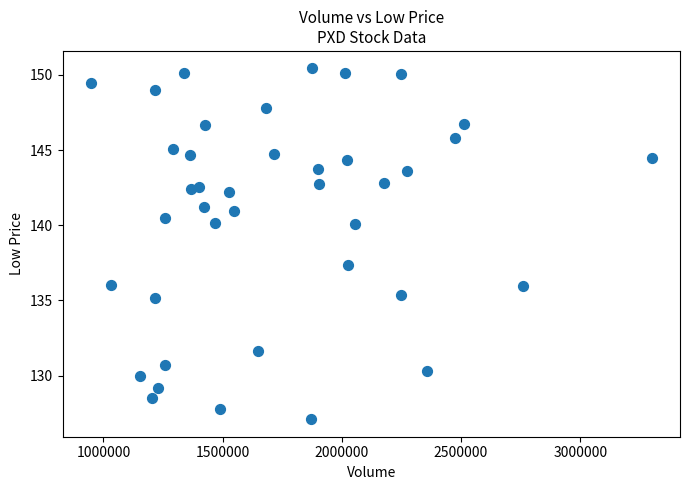

What is the range of X values (max minus min)?

2354816.0